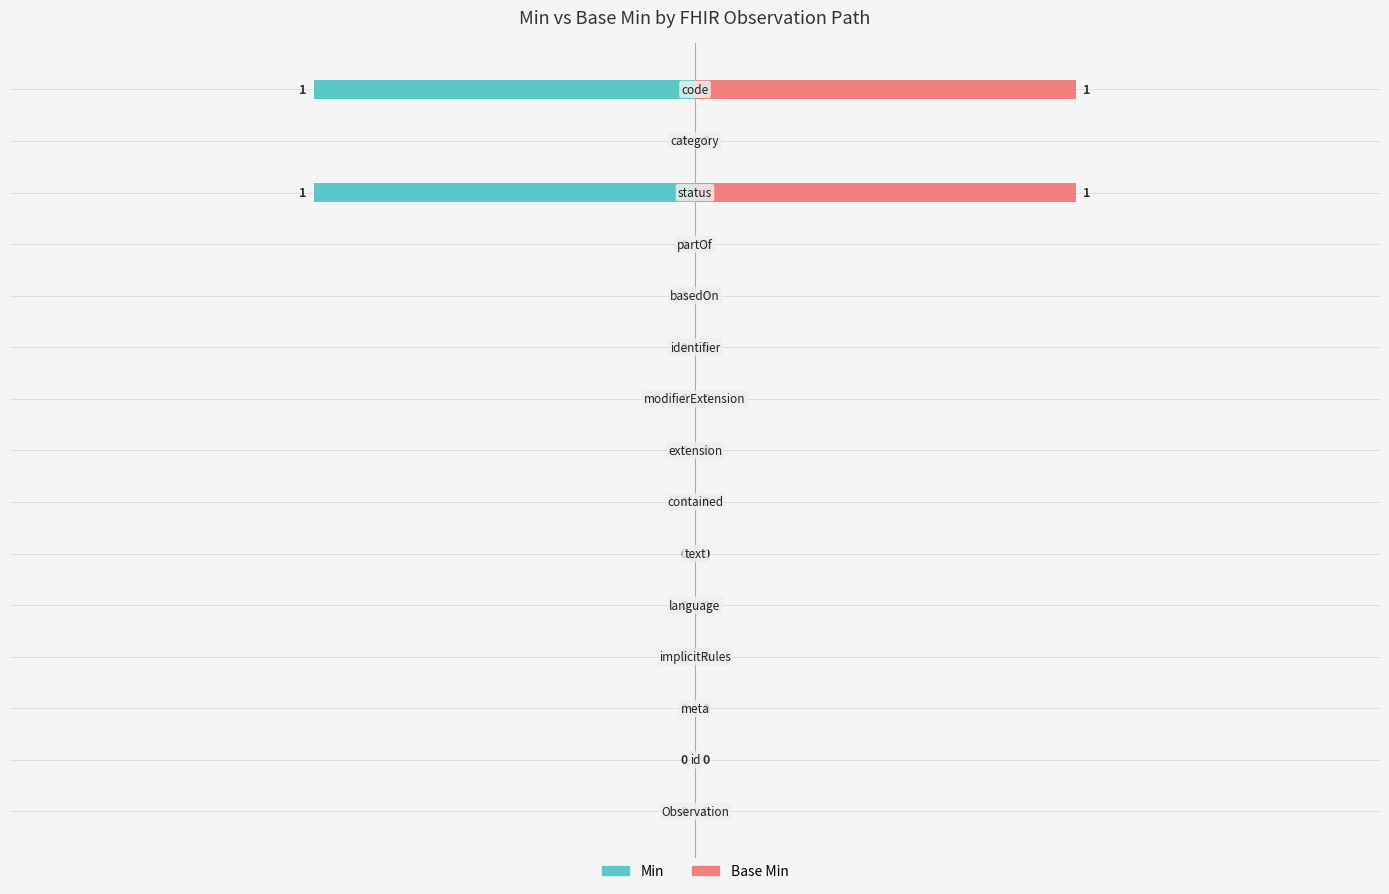

How many values in the Base Min series exceed 0?

2